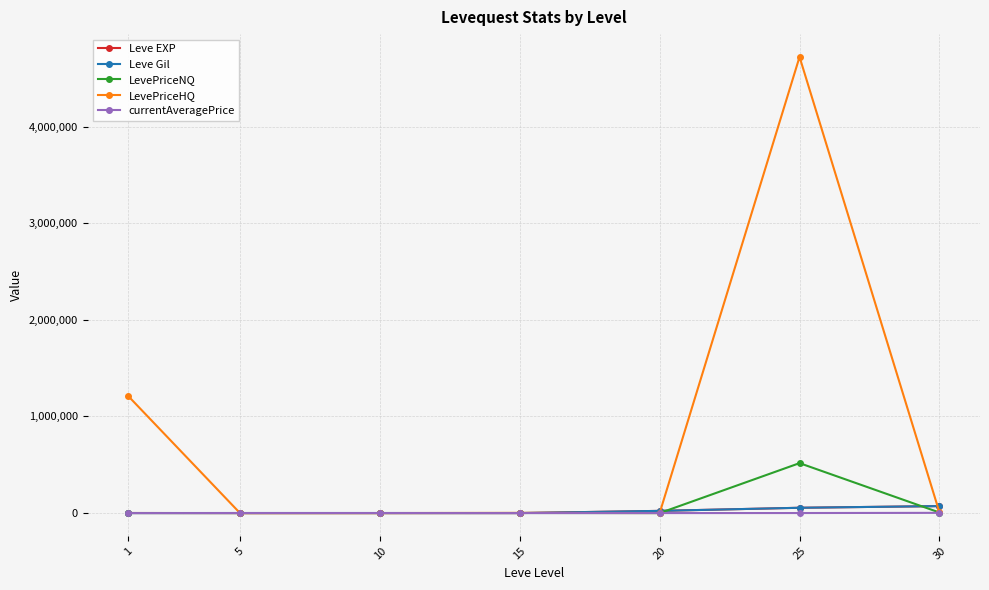

What value does the currentAveragePrice series have at 25?

551.3